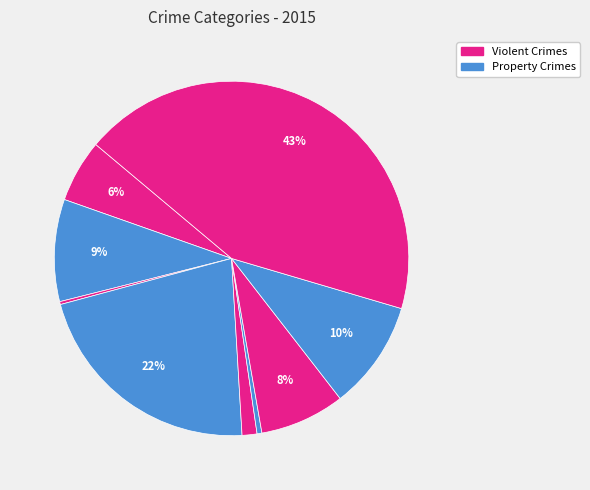

How many slices are in this pie chart?

9